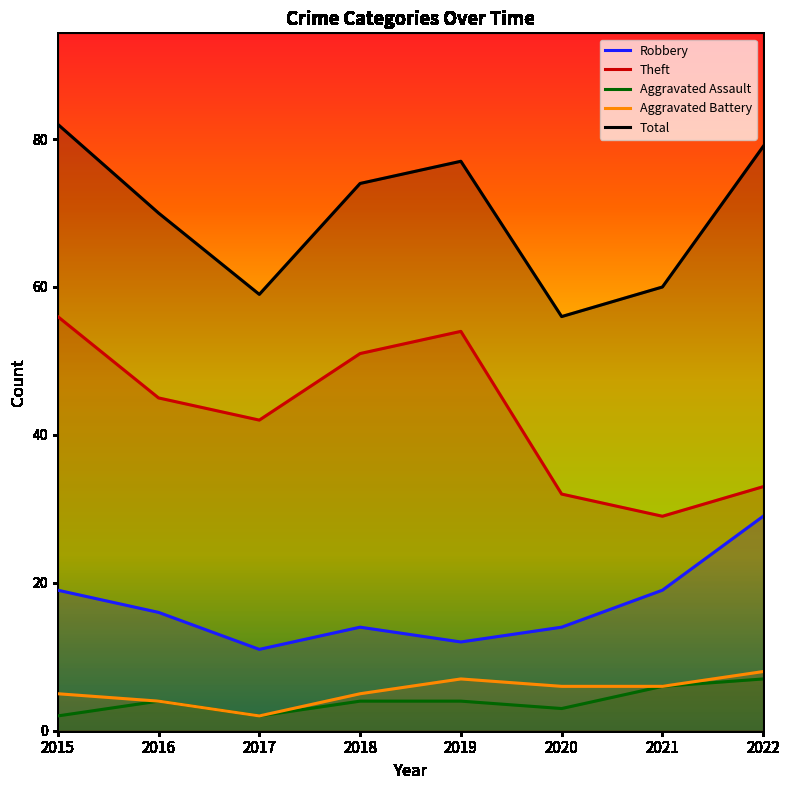

List the labels in order of Theft value, smallest first.

2021, 2020, 2022, 2017, 2016, 2018, 2019, 2015